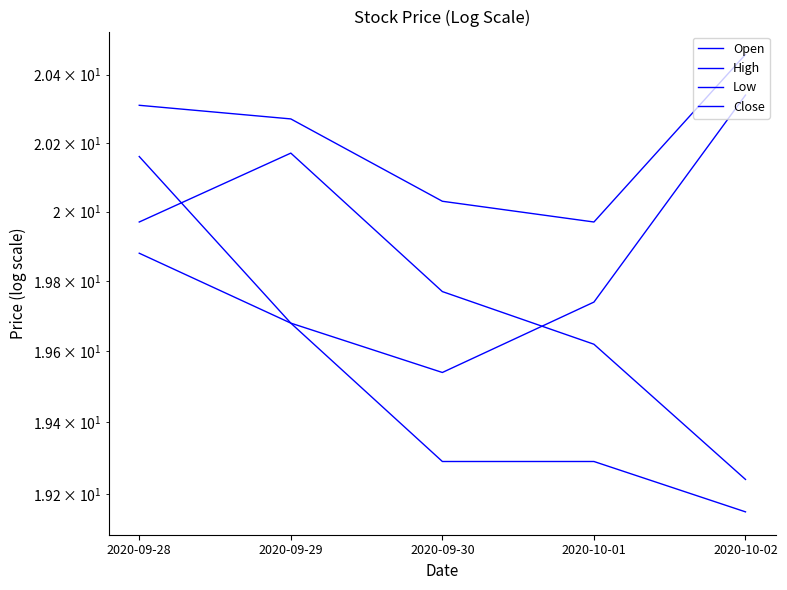

What are all the series names shown in the legend?

Open, High, Low, Close